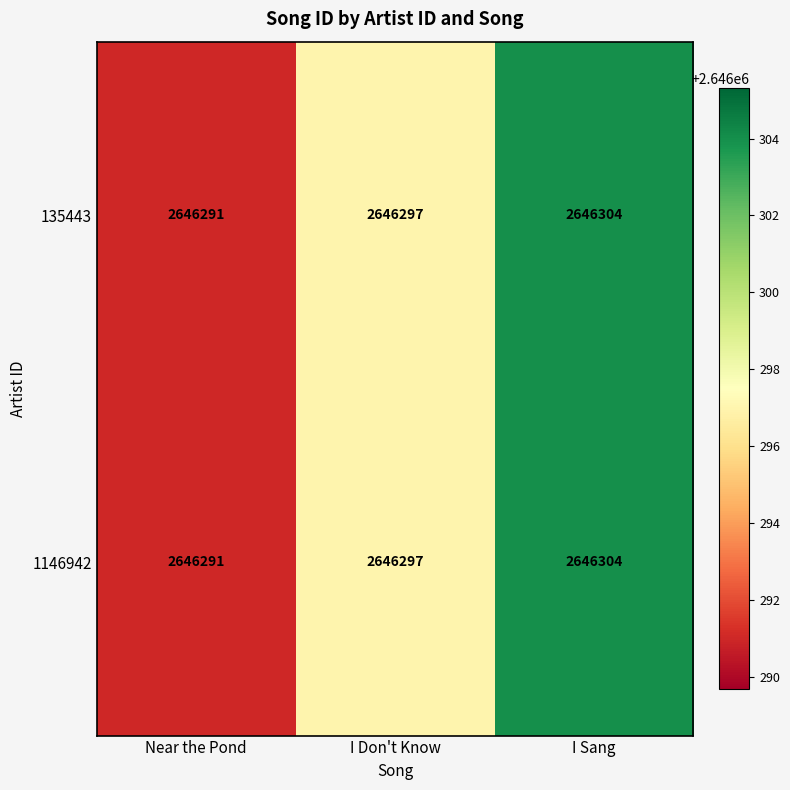

Reading right to left, list all the values displayed in this chart.

135443: I Sang=2646304	I Don't Know=2646297	Near the Pond=2646291
1146942: I Sang=2646304	I Don't Know=2646297	Near the Pond=2646291